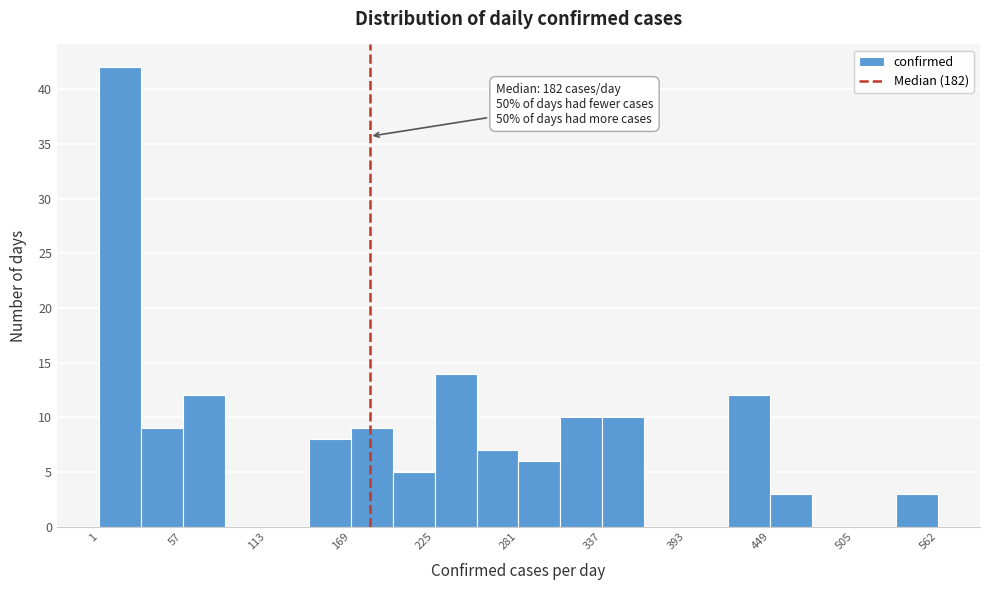

Around what value on the x-axis is the tallest bar? Give the approximate position of its centre, as read against the axis.

20